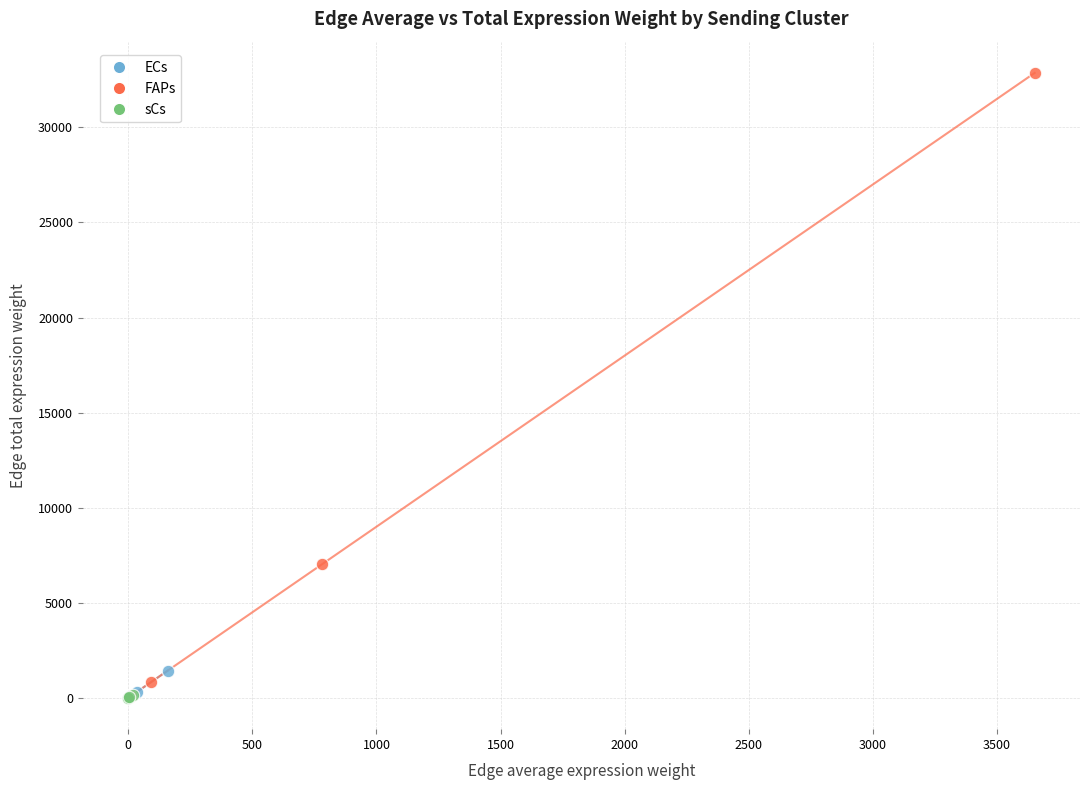

Which series has the widest spread of Y values?

FAPs